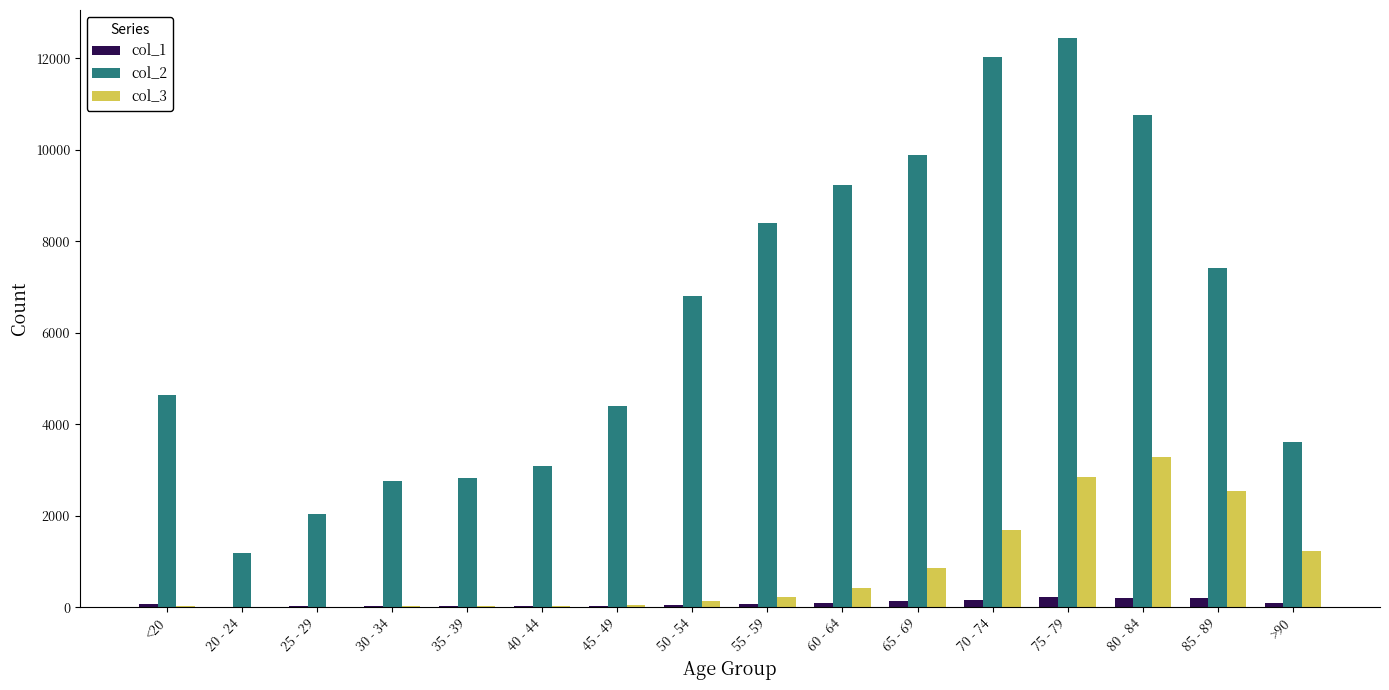

Are the bars grouped side by side (vs. stacked)?

Yes